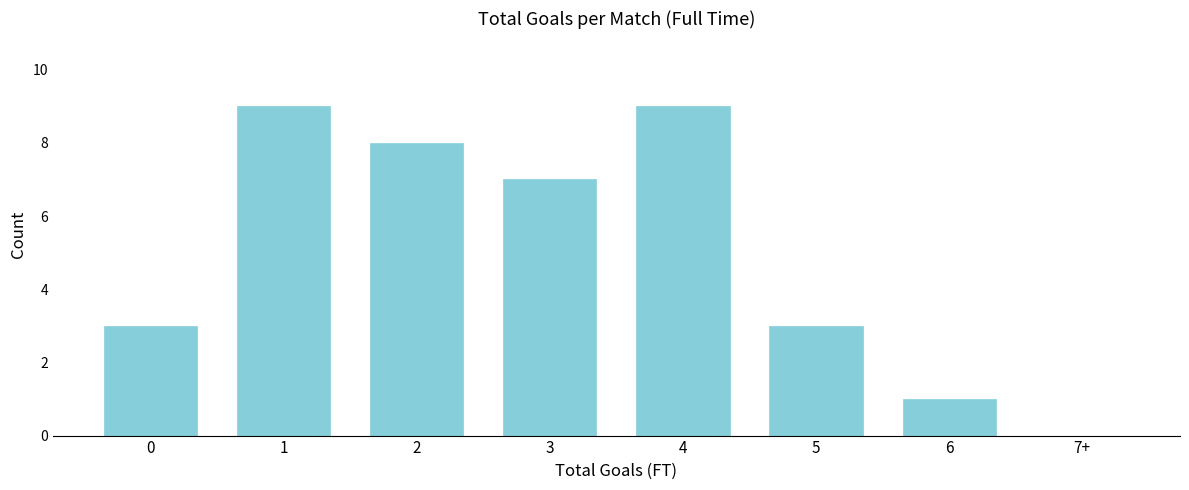

Reading right to left, list all the values displayed in this chart.

7+=0	6=1	5=3	4=9	3=7	2=8	1=9	0=3